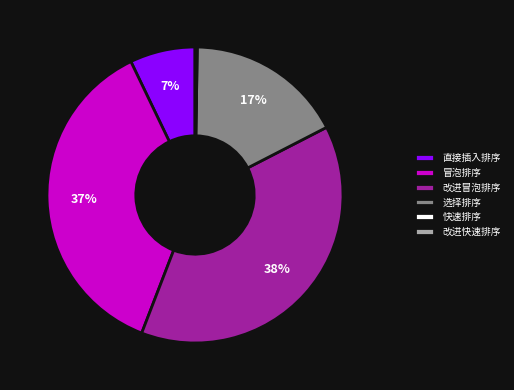

Do 选择排序 and 直接插入排序 together represent more than half of the pie?

No